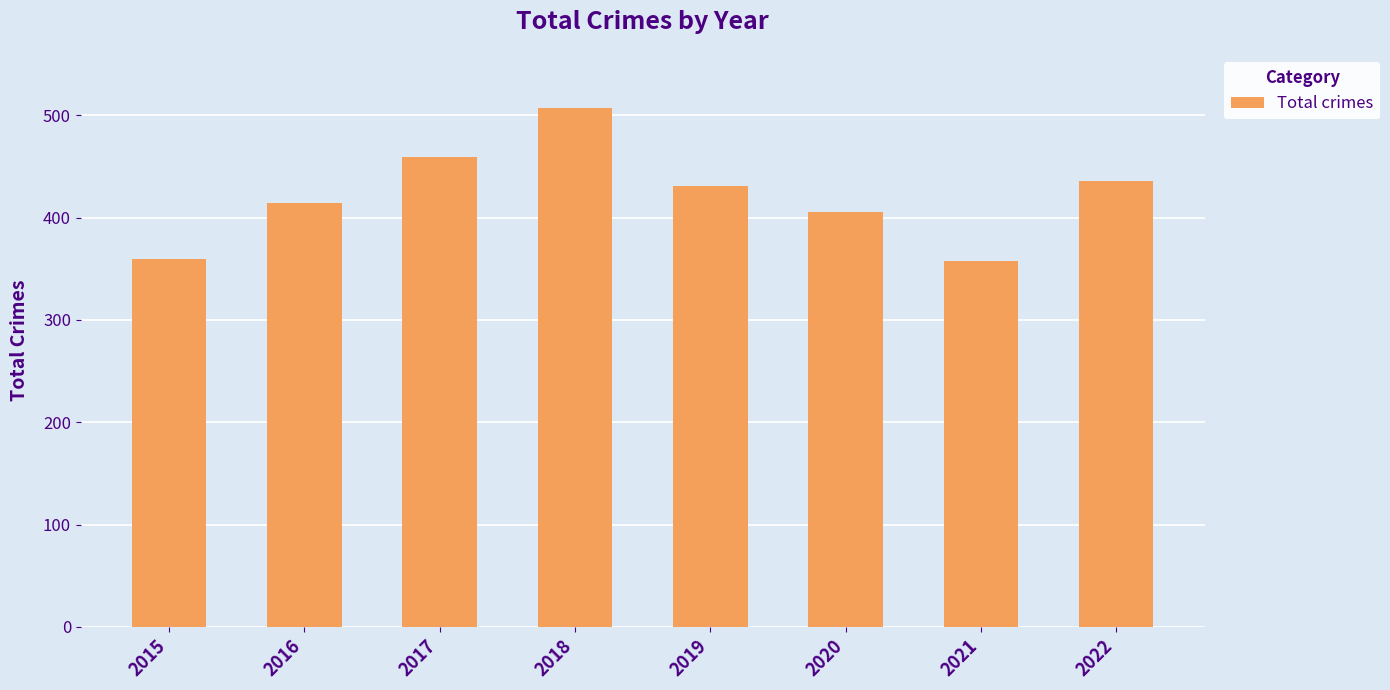

The value at 2020 is 228. True or false?

False